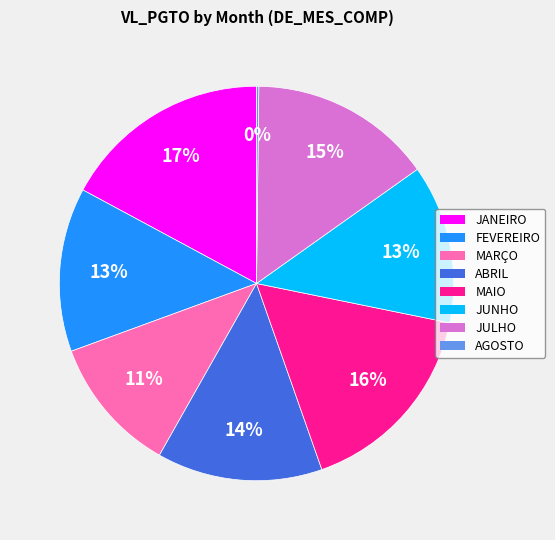

Is the sum of JANEIRO and MAIO greater than half?

No